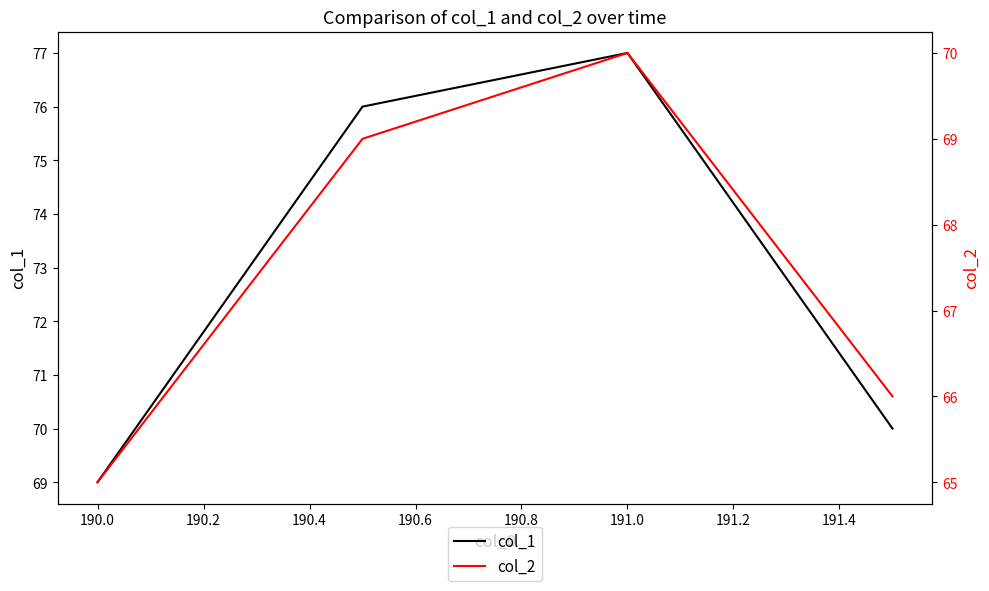

What is the sum of all col_1 values?

292